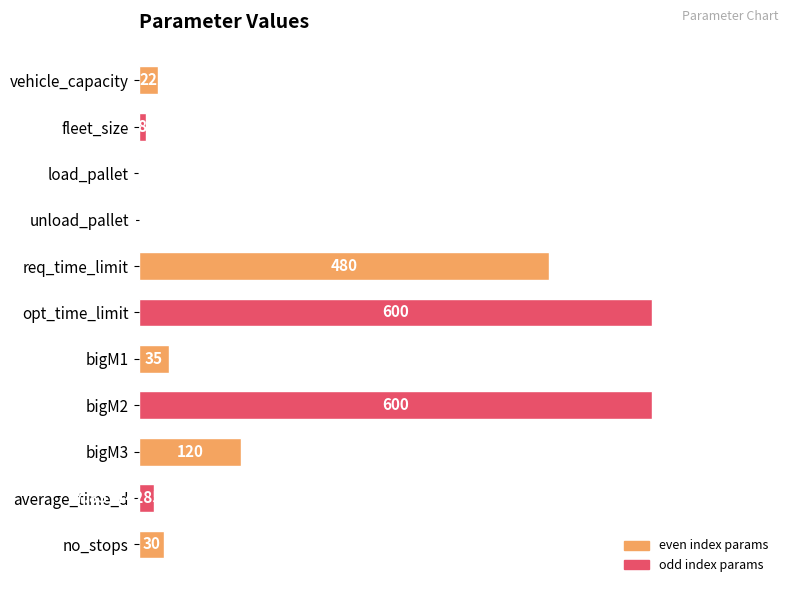

What is the change in value from bigM1 to bigM3?

+85.0